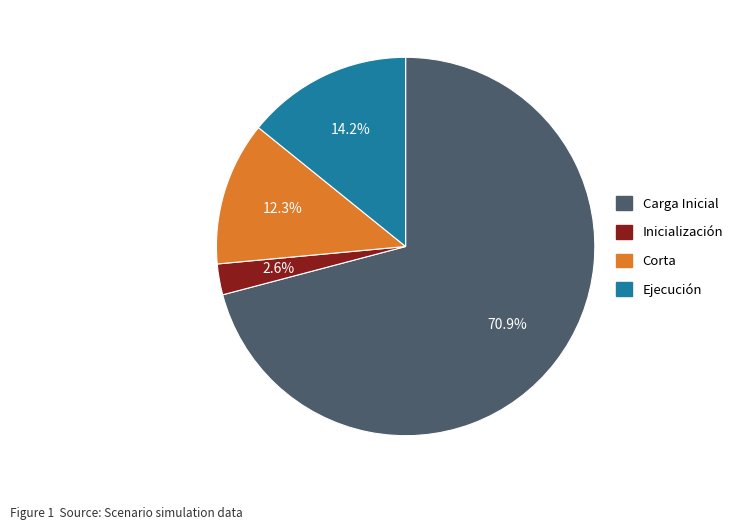

Combined, what portion of the pie is Carga Inicial and Corta?

83.2%